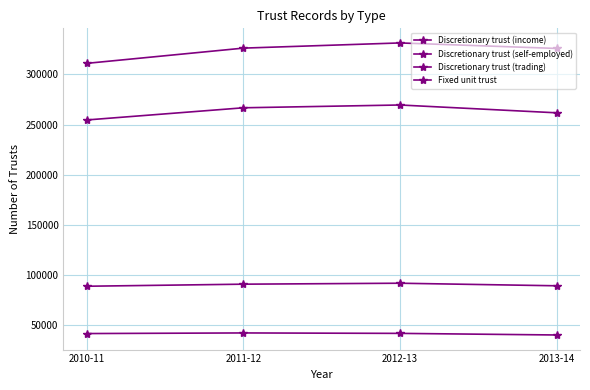

True or false: Discretionary trust (income) has a value of 326259 at 2011-12.

True